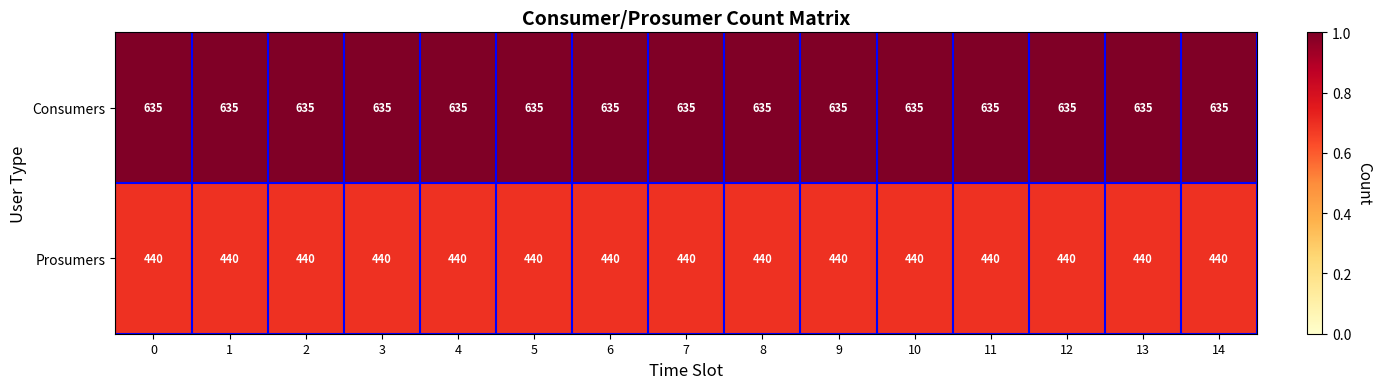

What is the total value across all series at 9?

1075